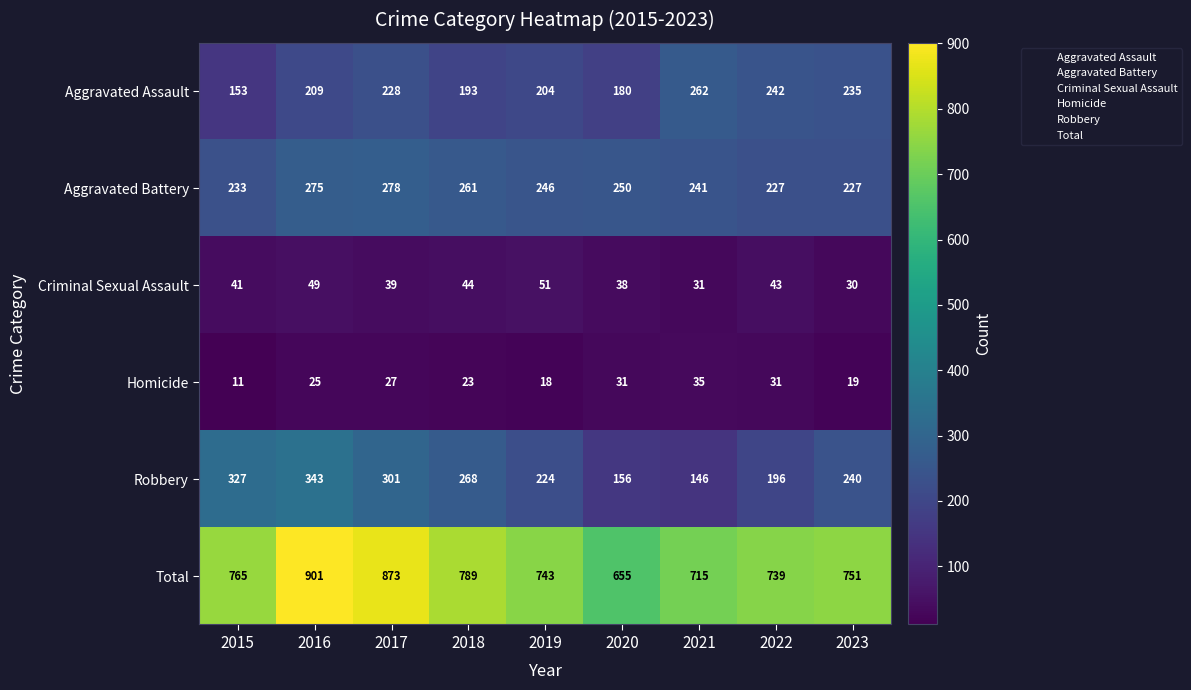

Which series has the largest range (max minus min)?

Total